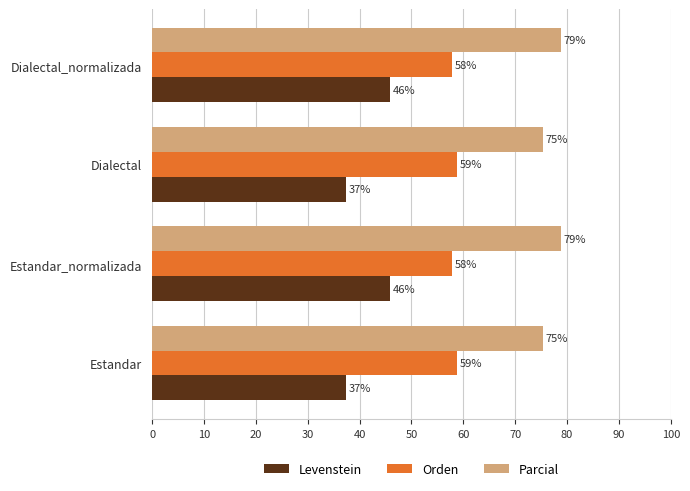

Which series has the widest spread of values?

Levenstein